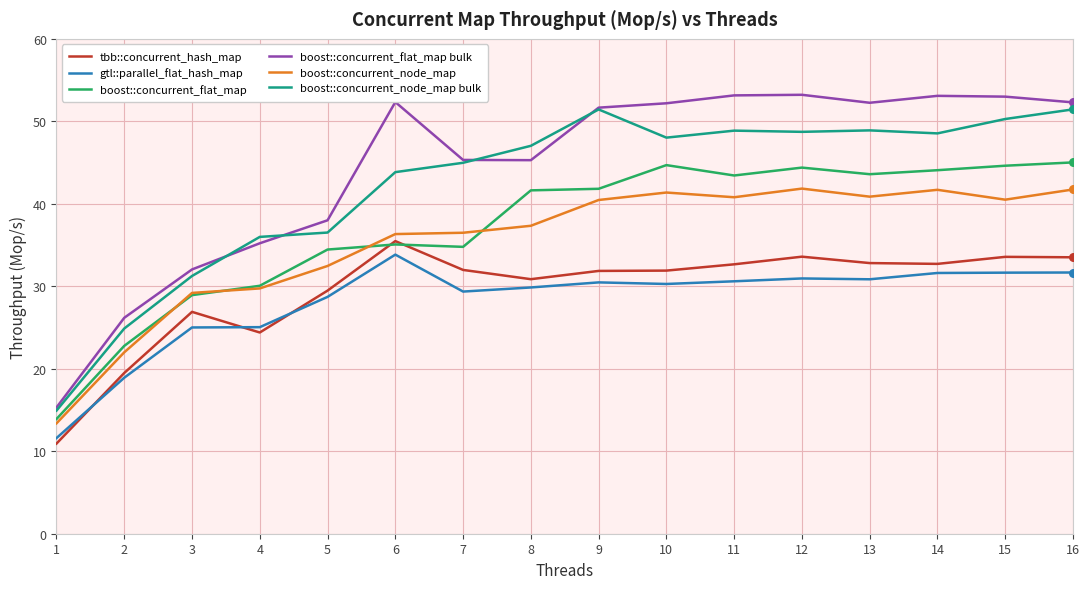

Which series has the largest range (max minus min)?

boost::concurrent_flat_map bulk